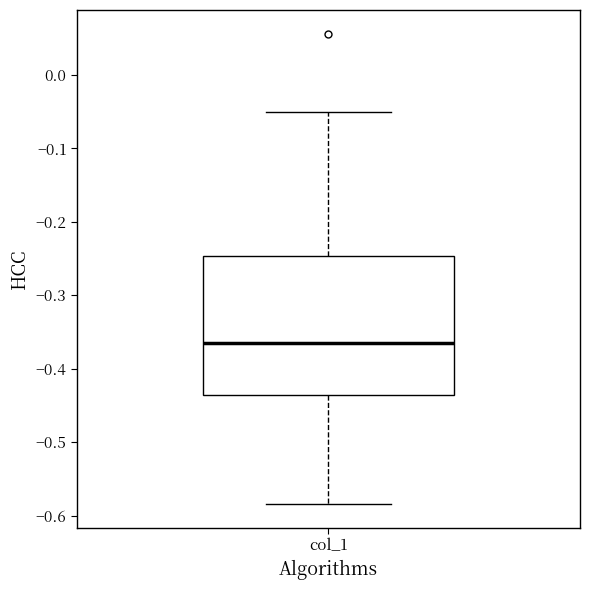

Transcribe this box plot: give where the median line is, the range the box spans, and where the two whiskers end, as read against the y-axis. The values are not printed on the chart, so give them approximately, as read against the axis.

median -0.37, box -0.44 to -0.25, whiskers -0.58 to -0.05